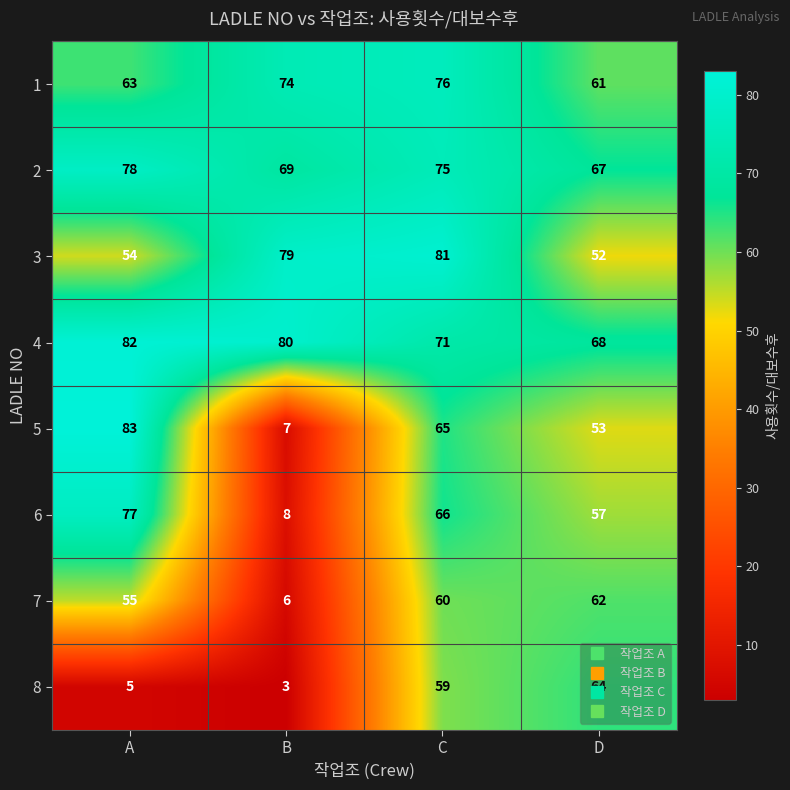

Rank the series at A from highest to lowest value.

5, 4, 2, 6, 1, 7, 3, 8